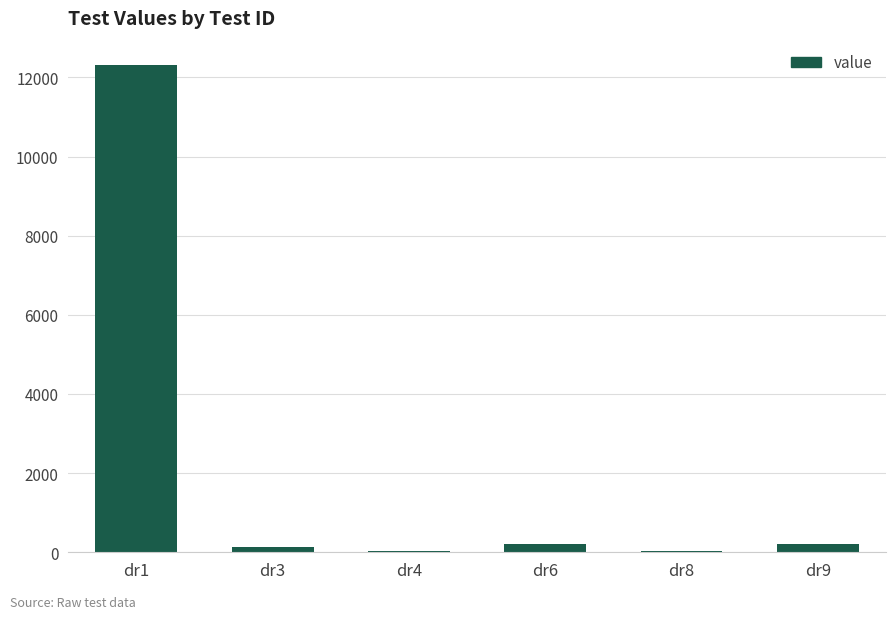

What is the sum of all values?

12901.2